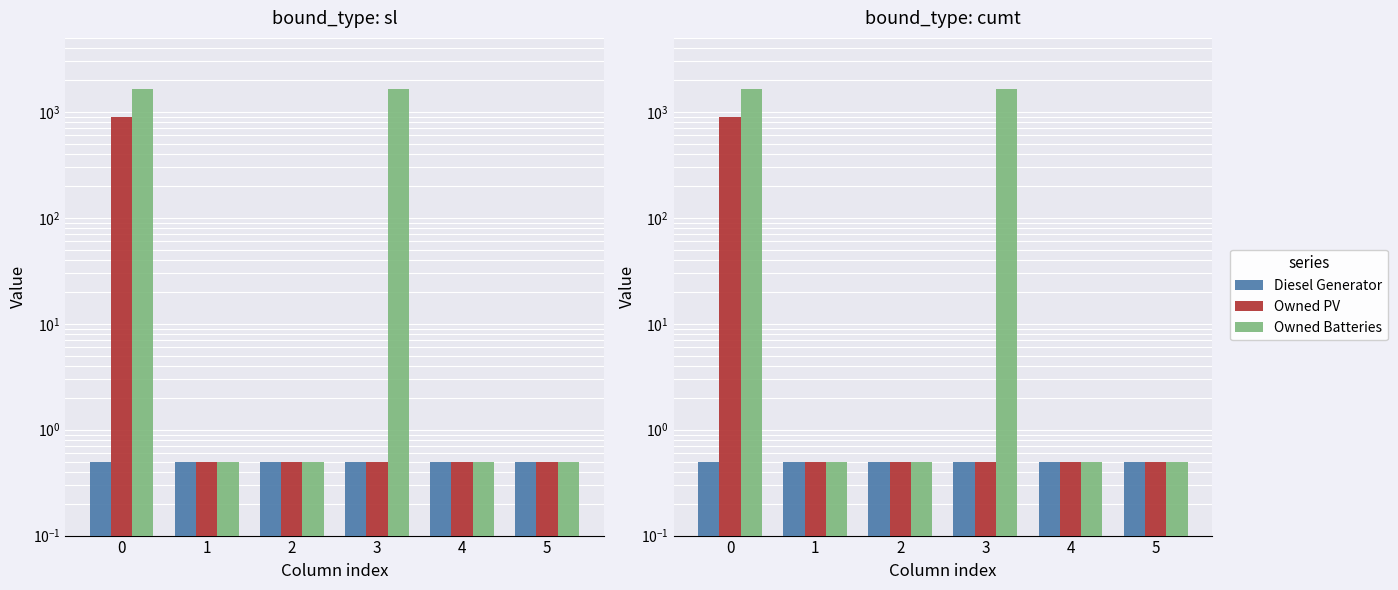

What is the smallest value displayed?

0.5